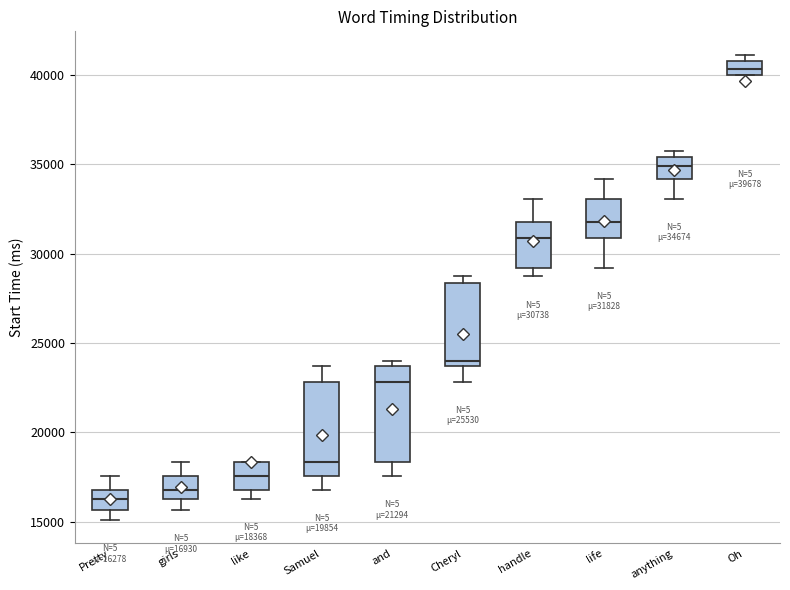

Which box's median line is the highest?

Oh